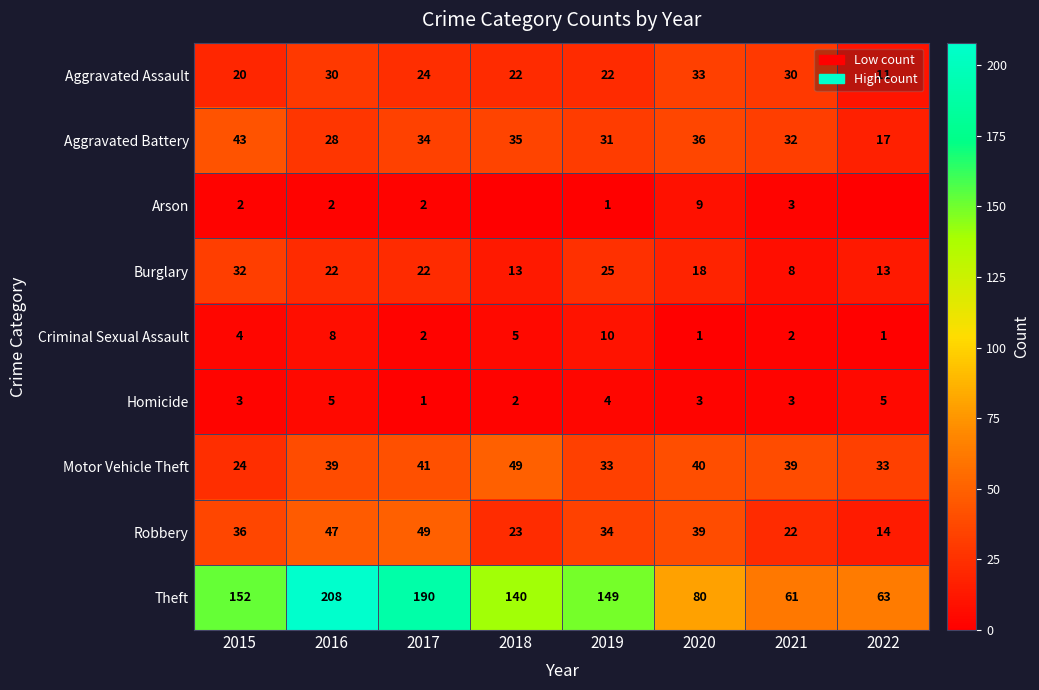

What is the highest value of the Aggravated Assault series?

33